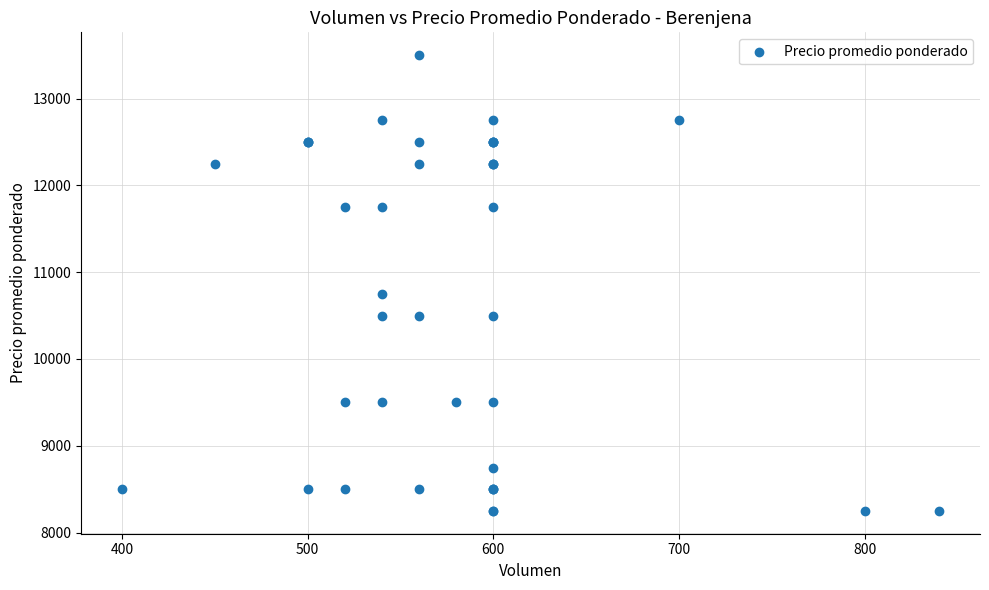

What Y value in the scatter plot is closest to 10875?

10750